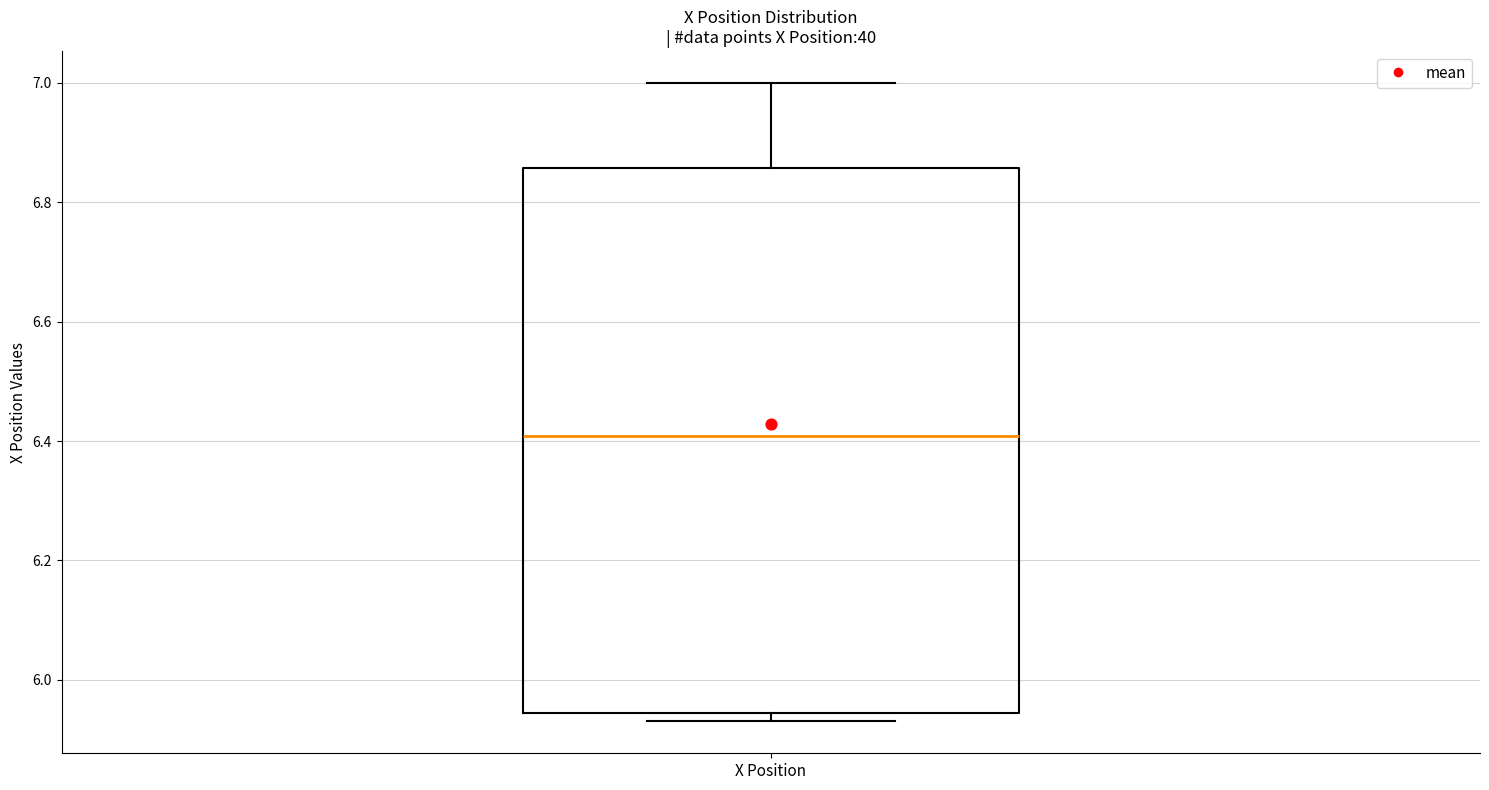

Transcribe this box plot: give where the median line is, the range the box spans, and where the two whiskers end, as read against the y-axis. The values are not printed on the chart, so give them approximately, as read against the axis.

median 6.40, box 5.94 to 6.86, whiskers 5.94 (just below the box's lower edge) to 7.00